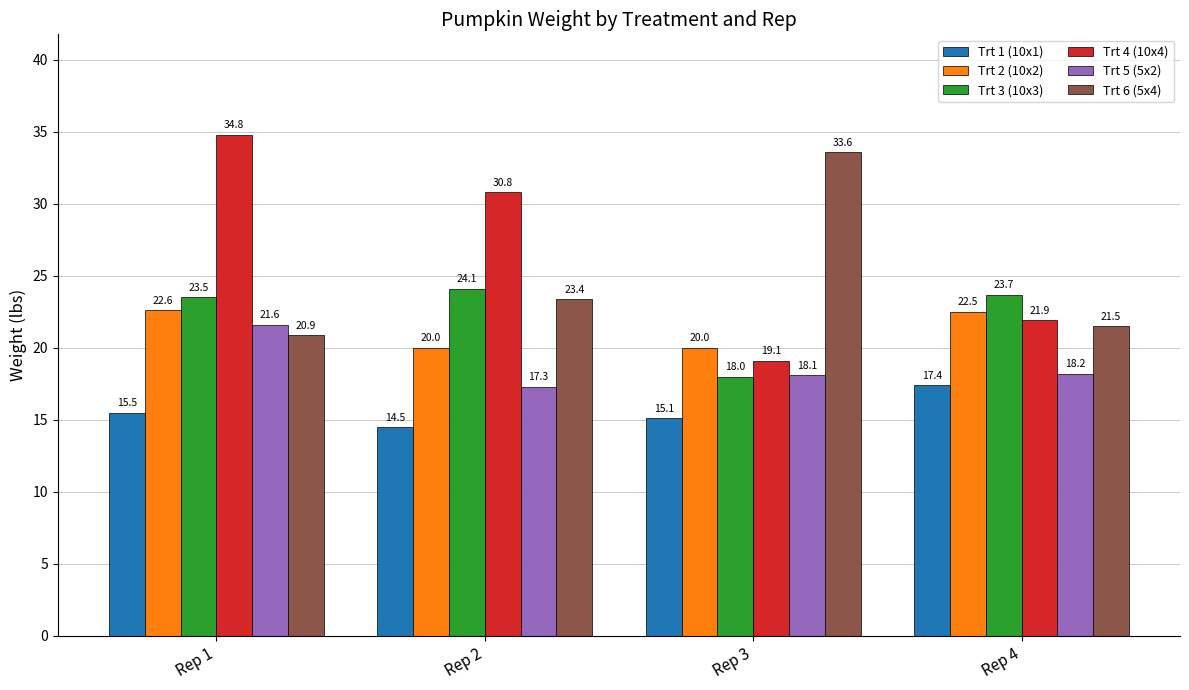

Which series changed the most between Rep 1 and Rep 3?

Trt 4 (10x4)